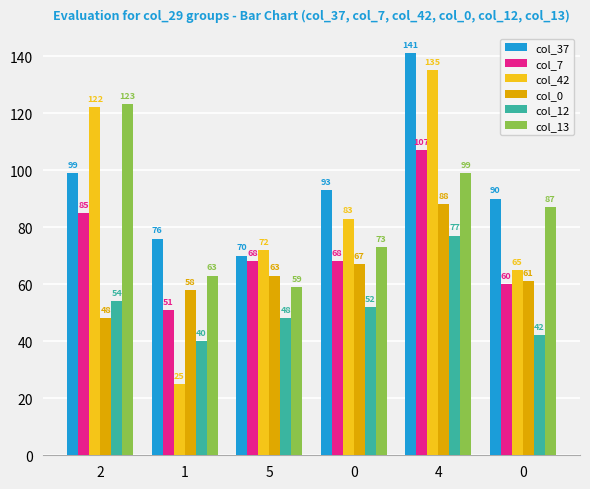

Between 2 and 0, which series saw the biggest shift?

col_42